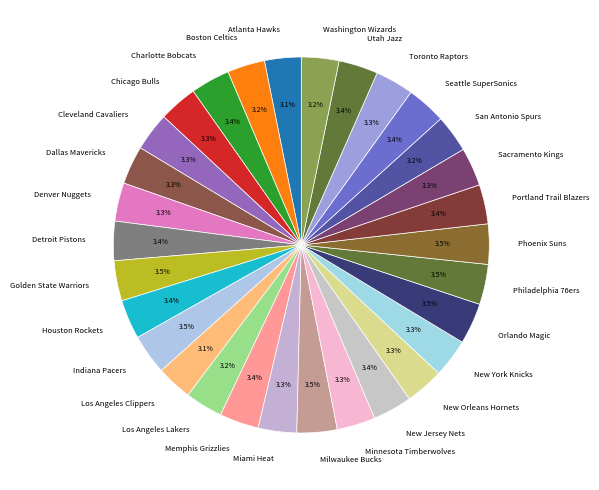

The Seattle SuperSonics slice represents 14% of the pie. True or false?

False